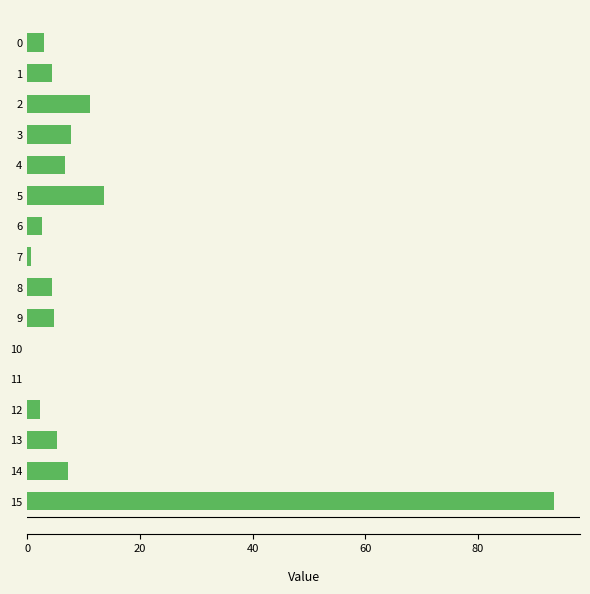

What is the sum of the values at 9 and 13?

10.1